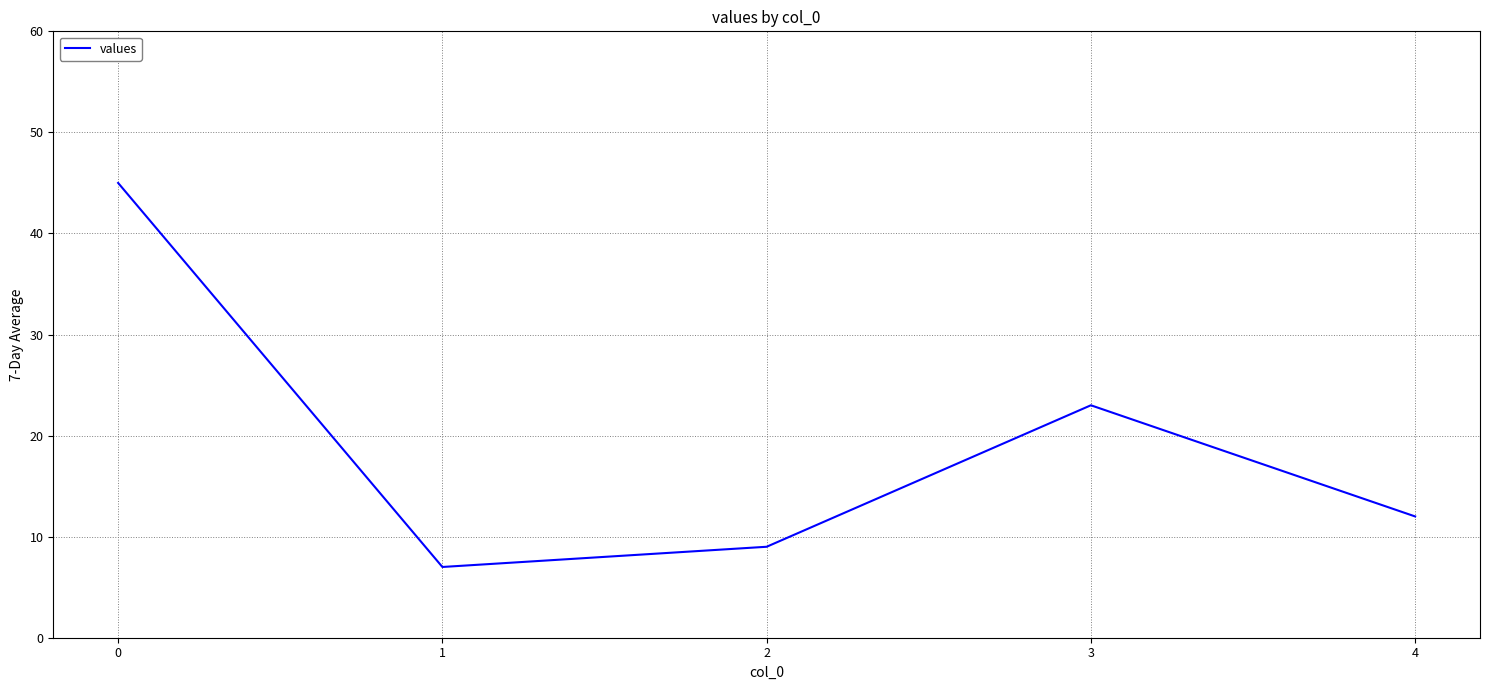

Count the number of categories in the chart.

5